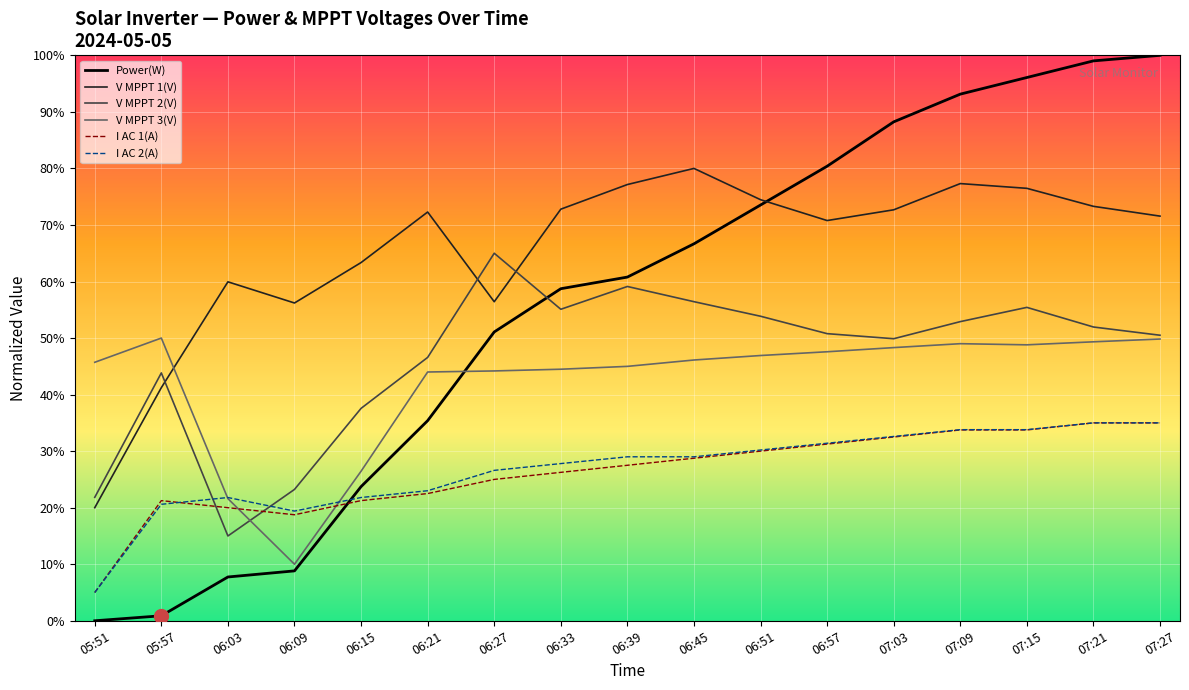

The V MPPT 1(V) series shows 28.3 at 05:51. True or false?

False